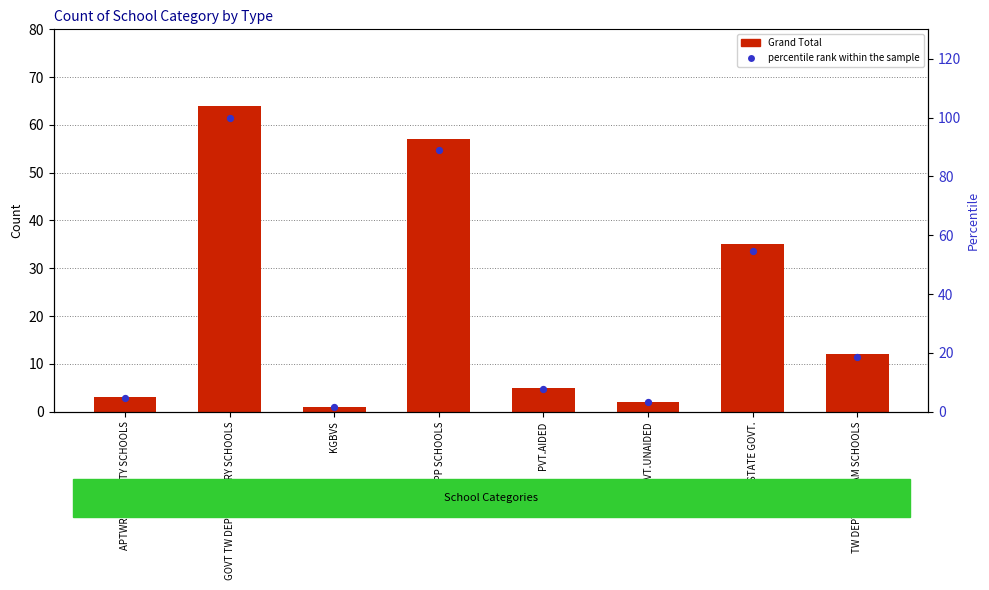

What are all the series names shown in the legend?

Grand Total, percentile rank within the sample